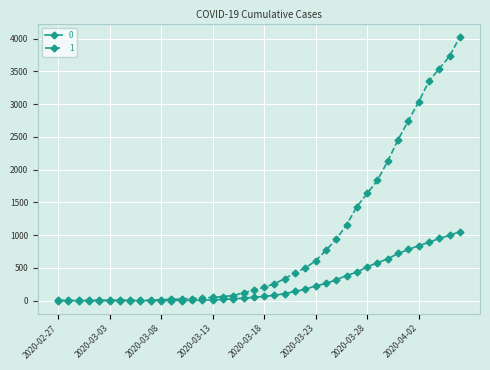

List the series in order of their peak value, lowest first.

0, 1